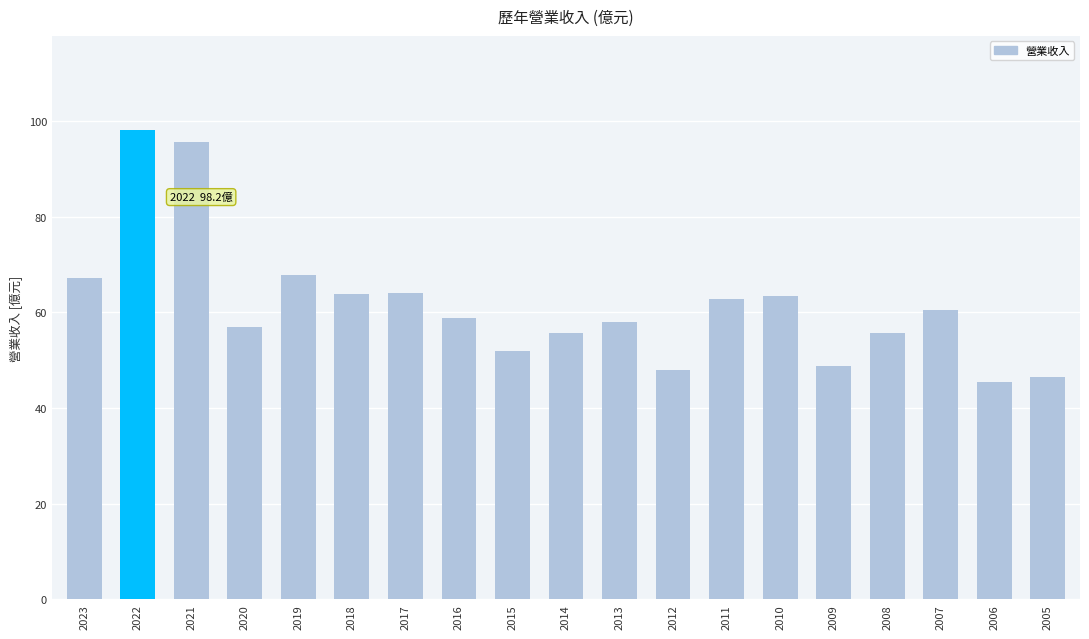

What is the greatest value displayed?

98.2